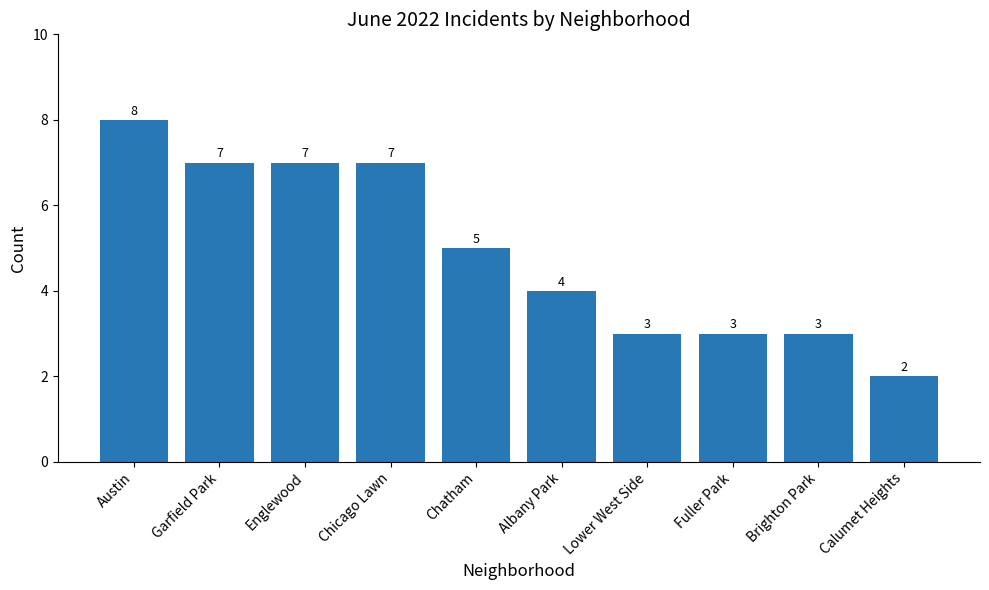

What is the difference between the second highest and second lowest values?

4